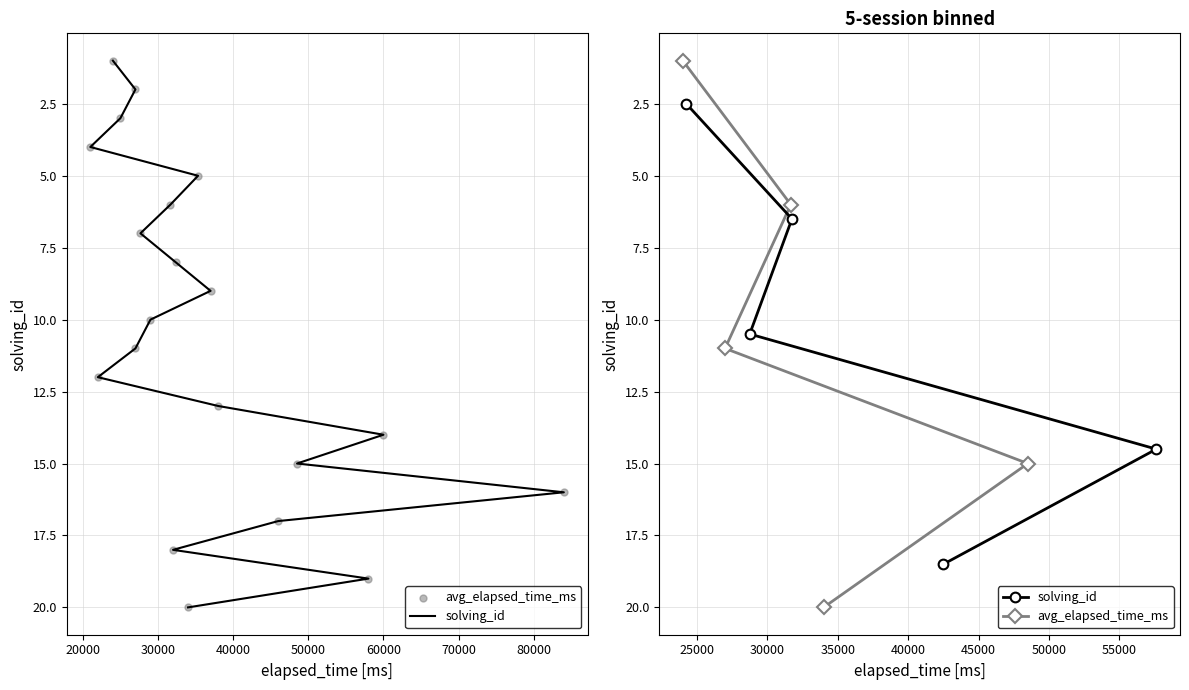

Which series contains the lowest Y value?

avg_elapsed_time_ms